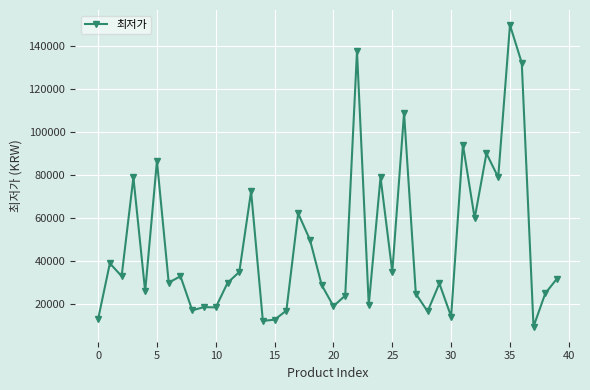

True or false: the data has more than 2 interior local peaks.

True